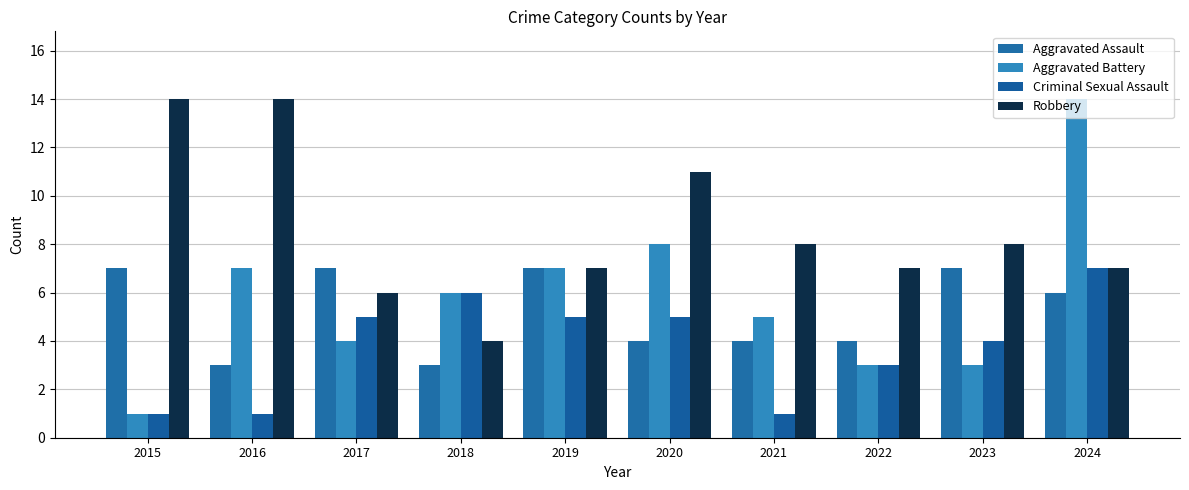

How many bars are there in total?

40